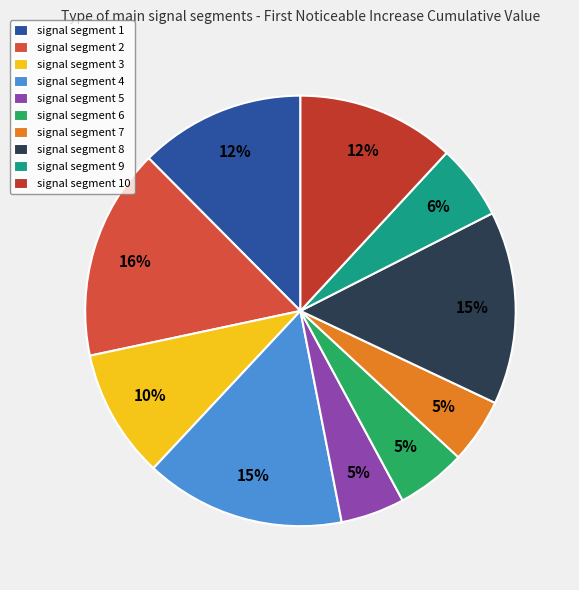

Is the sum of signal segment 10 and signal segment 3 greater than half?

No